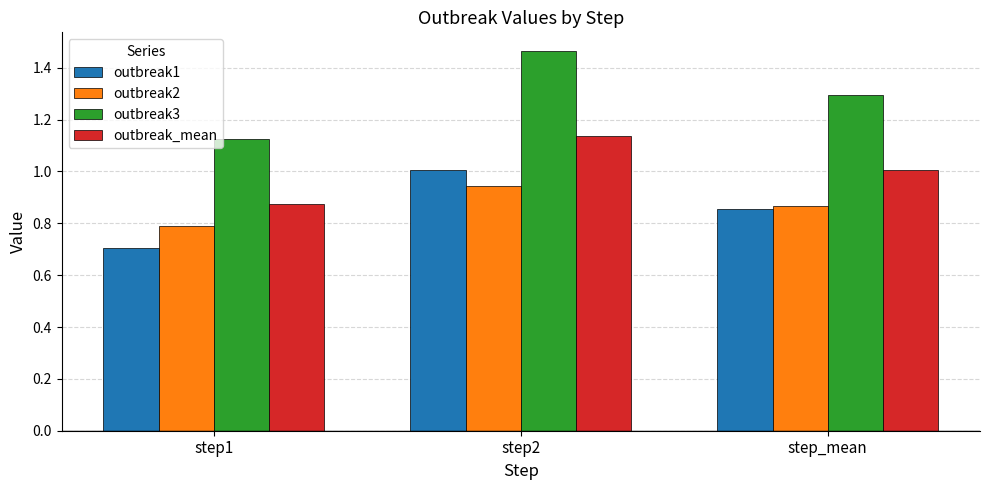

Which series has the largest range (max minus min)?

outbreak3